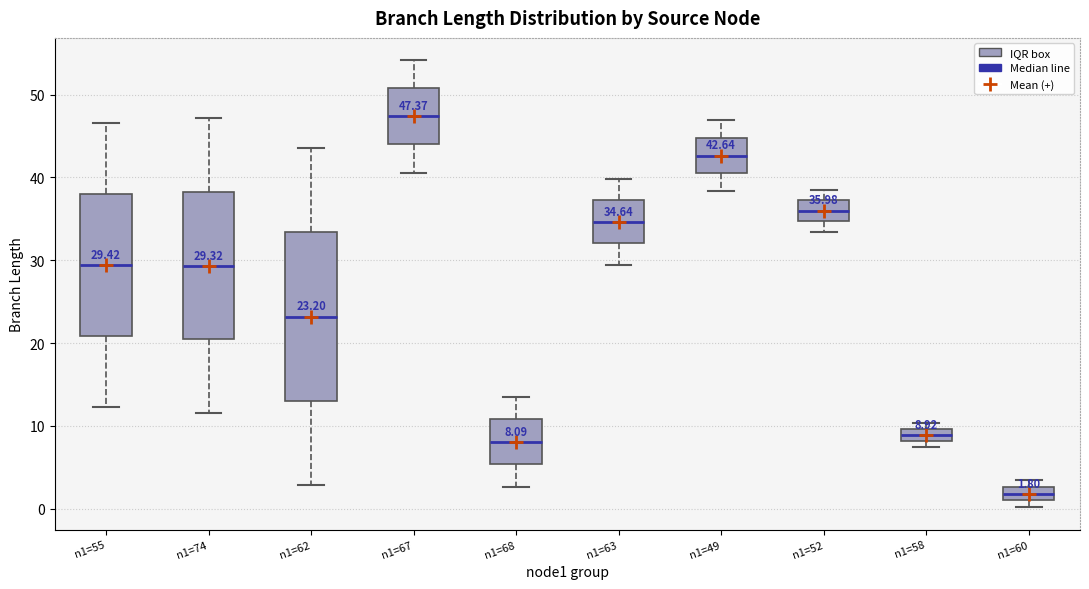

Which box's median line is the lowest?

n1=60